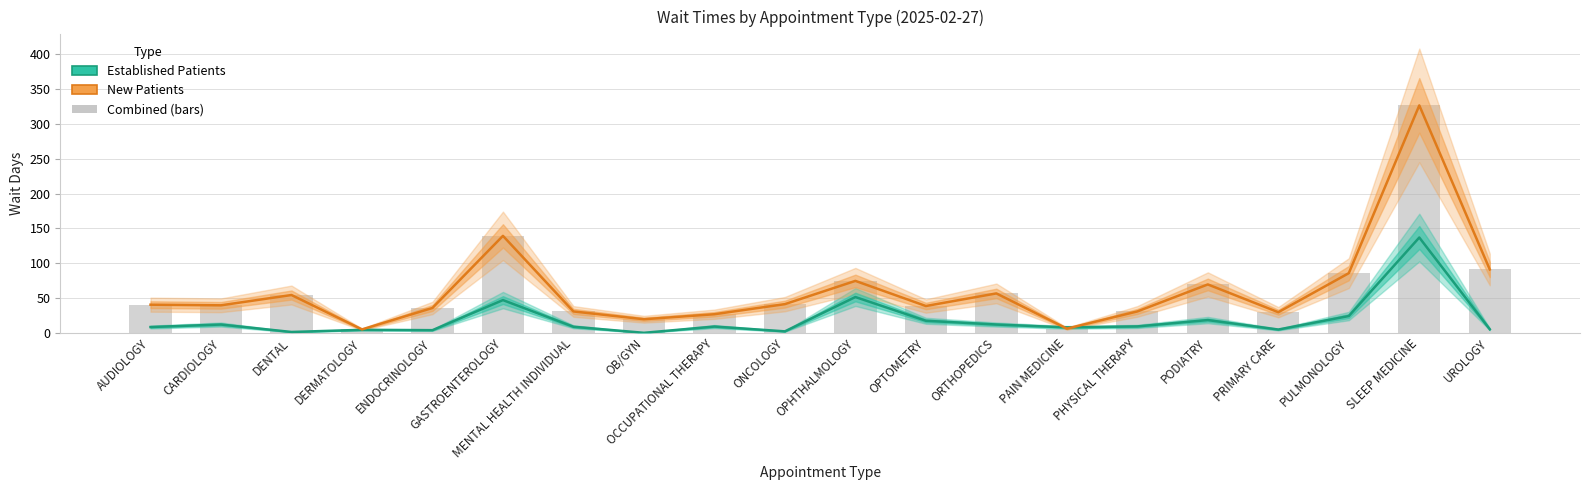

Reading right to left, what are all the values shown in this chart?

Established Patients: UROLOGY=5.1	SLEEP MEDICINE=136.9	PULMONOLOGY=24.1	PRIMARY CARE=4.7	PODIATRY=18.3	PHYSICAL THERAPY=9.2	PAIN MEDICINE=7.8	ORTHOPEDICS=11.9	OPTOMETRY=17.3	OPHTHALMOLOGY=51.4	ONCOLOGY=2.1	OCCUPATIONAL THERAPY=9.0	OB/GYN=0.0	MENTAL HEALTH INDIVIDUAL=8.7	GASTROENTEROLOGY=47.0	ENDOCRINOLOGY=3.8	DERMATOLOGY=4.3	DENTAL=1.2	CARDIOLOGY=11.9	AUDIOLOGY=8.3
New Patients: UROLOGY=91.0	SLEEP MEDICINE=326.7	PULMONOLOGY=85.7	PRIMARY CARE=29.6	PODIATRY=69.5	PHYSICAL THERAPY=30.7	PAIN MEDICINE=6.0	ORTHOPEDICS=56.6	OPTOMETRY=38.5	OPHTHALMOLOGY=74.6	ONCOLOGY=41.2	OCCUPATIONAL THERAPY=26.7	OB/GYN=19.5	MENTAL HEALTH INDIVIDUAL=30.7	GASTROENTEROLOGY=139.3	ENDOCRINOLOGY=35.7	DERMATOLOGY=4.9	DENTAL=54.3	CARDIOLOGY=39.5	AUDIOLOGY=40.4